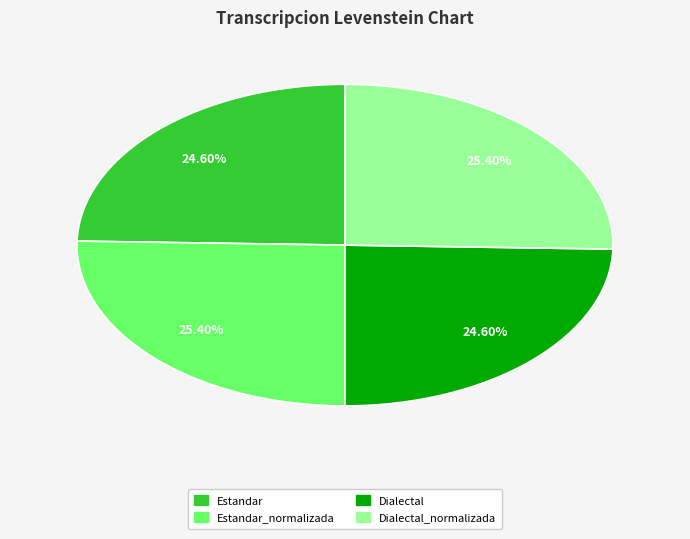

How many slices are in this pie chart?

4